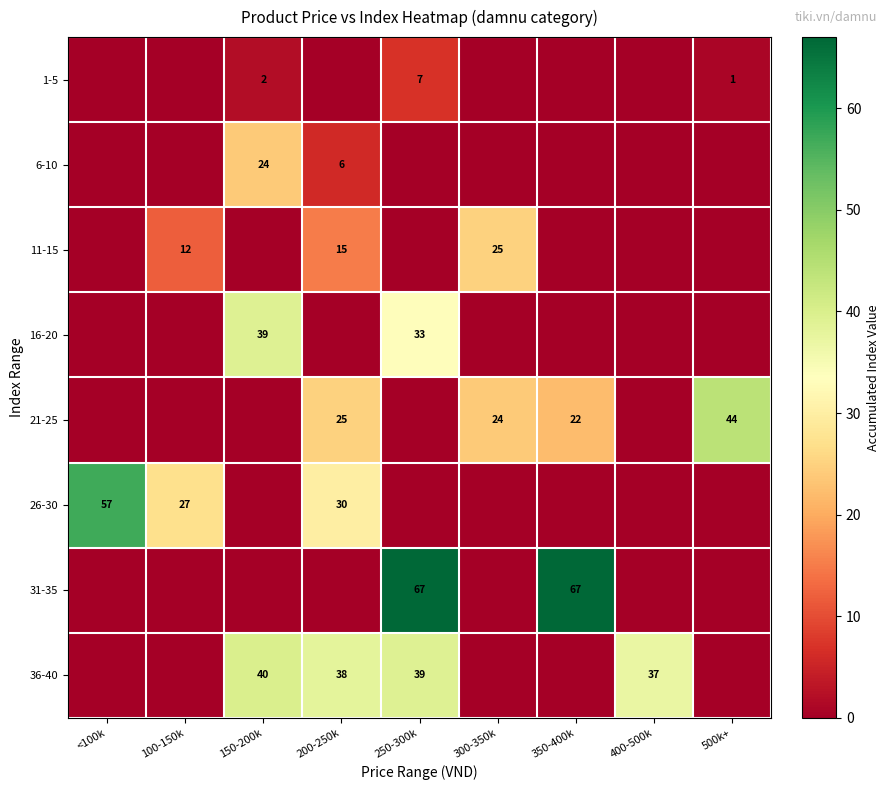

The value of 26-30 at 100-150k is 27. True or false?

True